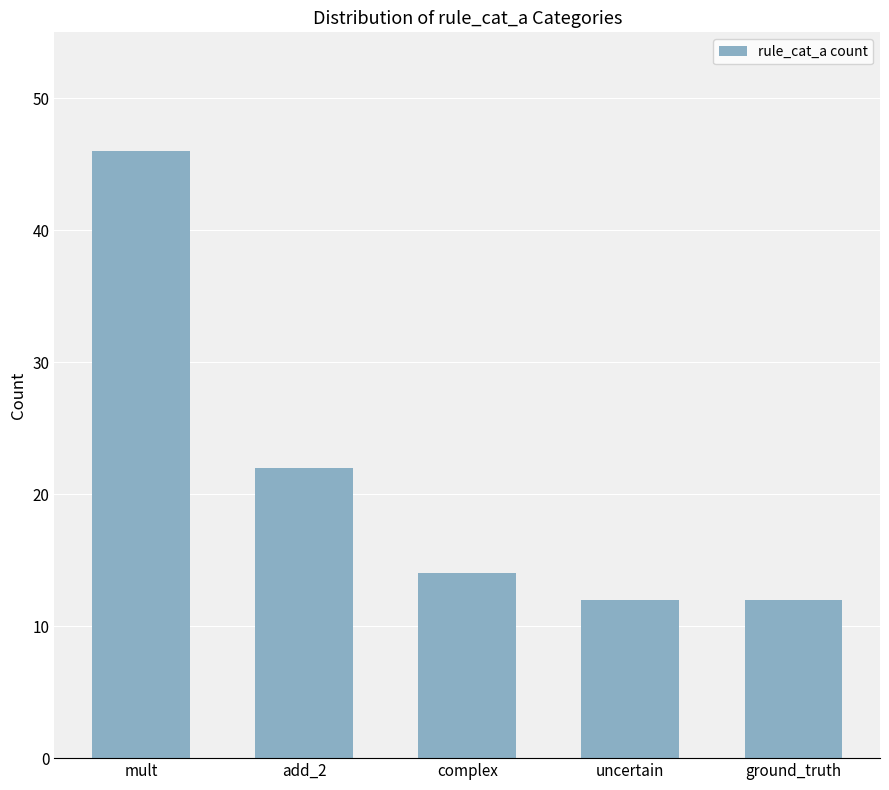

What is the value of the 2nd bar from the left?

22